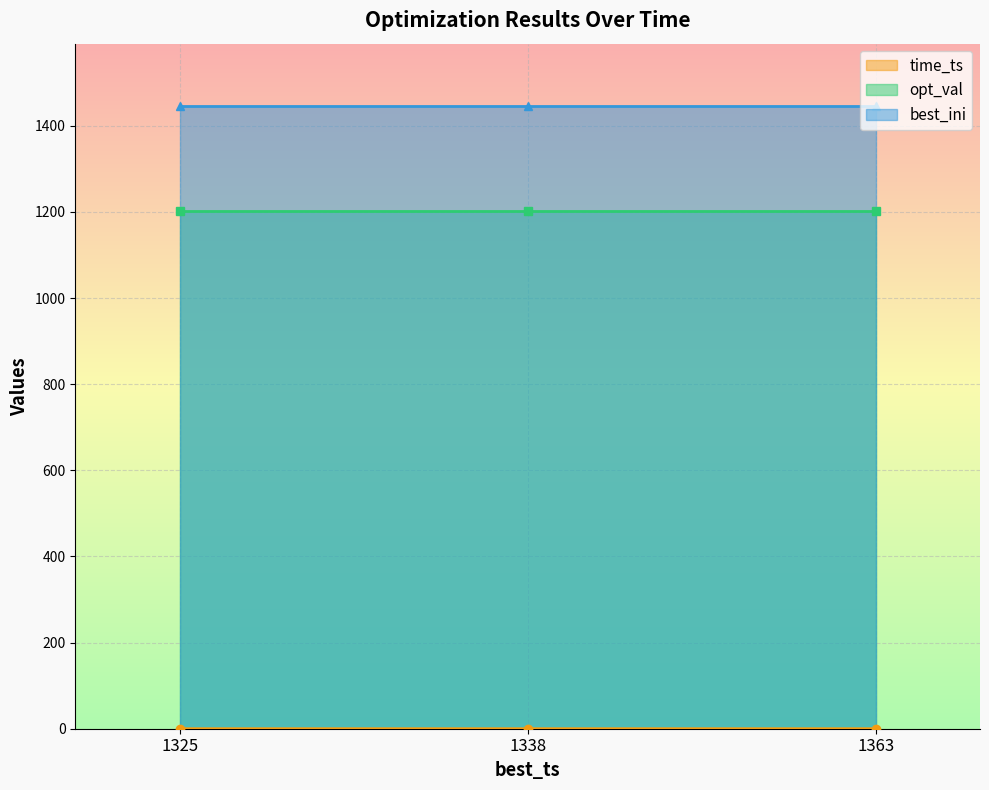

The value of time_ts at 1363 is 0.0. True or false?

True